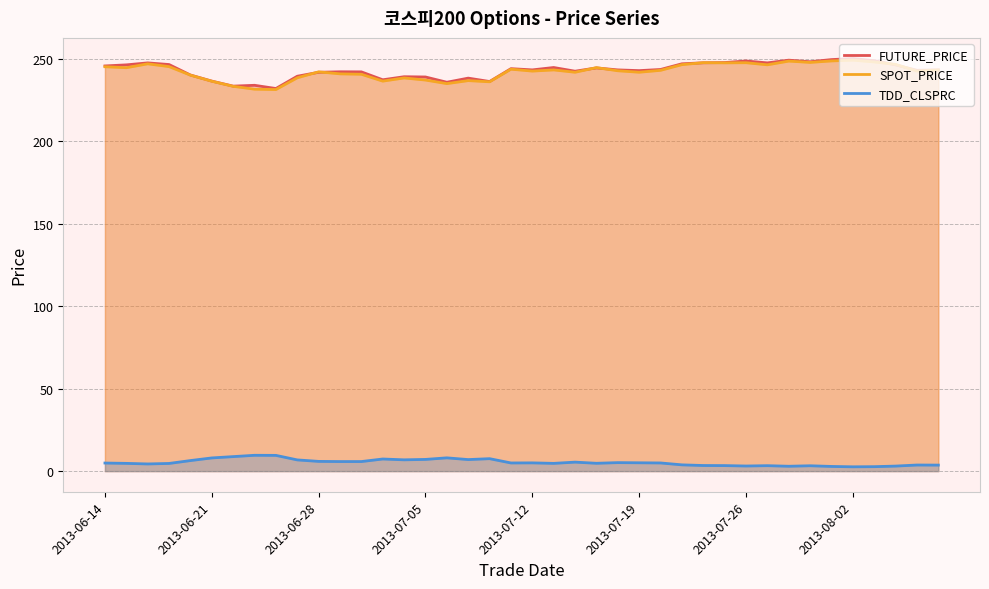

True or false: SPOT_PRICE and TDD_CLSPRC intersect in this chart.

False